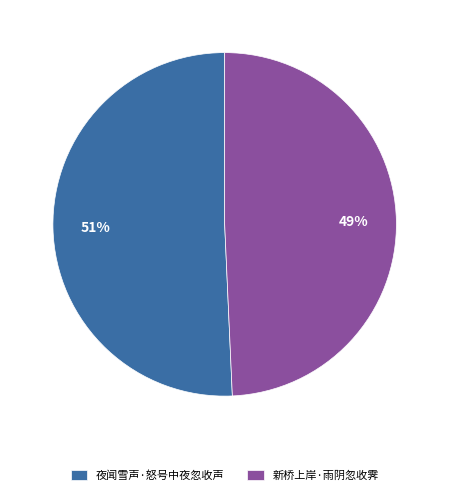

How many segments does this pie chart have?

2